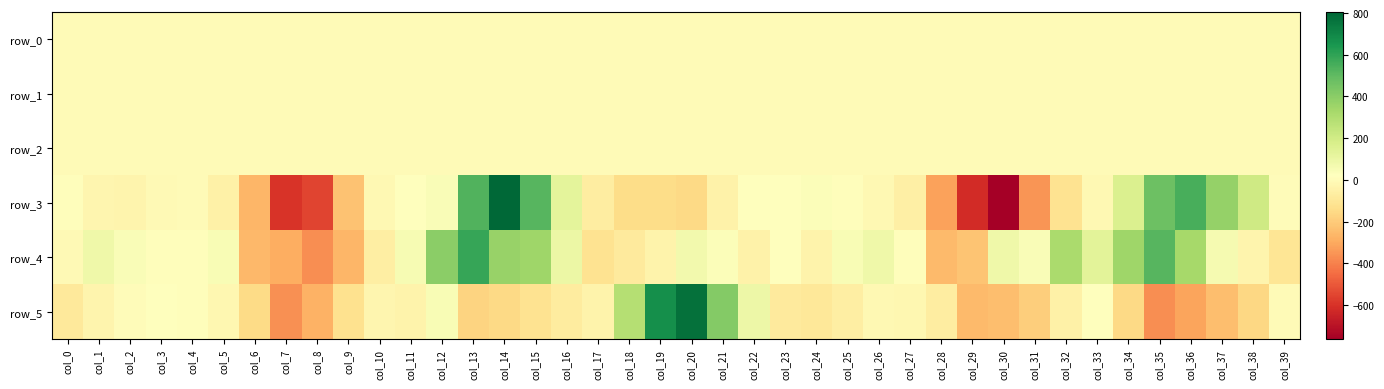

At which label is row_1 closest to 0?

col_29